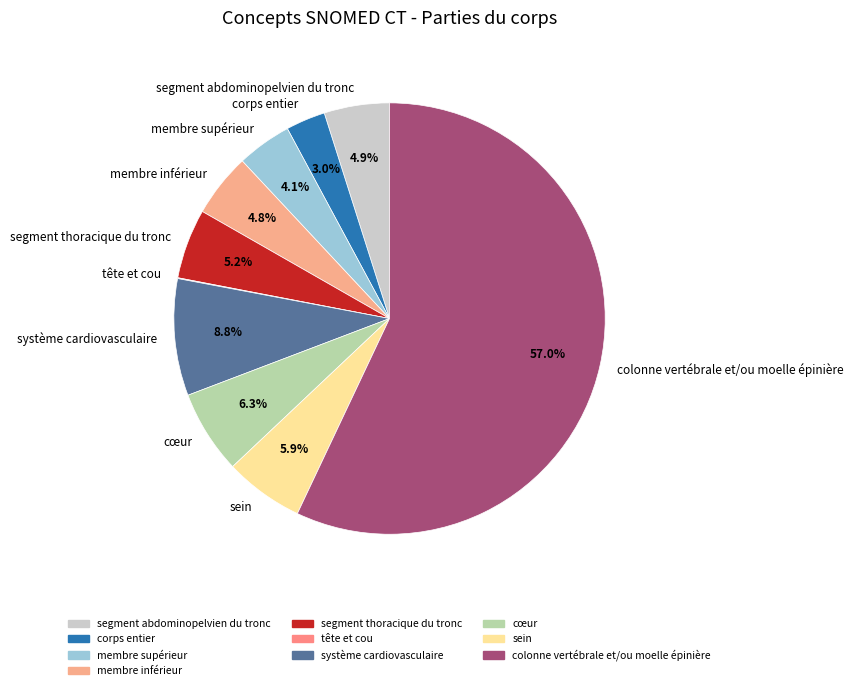

Which slice is the largest?

colonne vertébrale et/ou moelle épinière